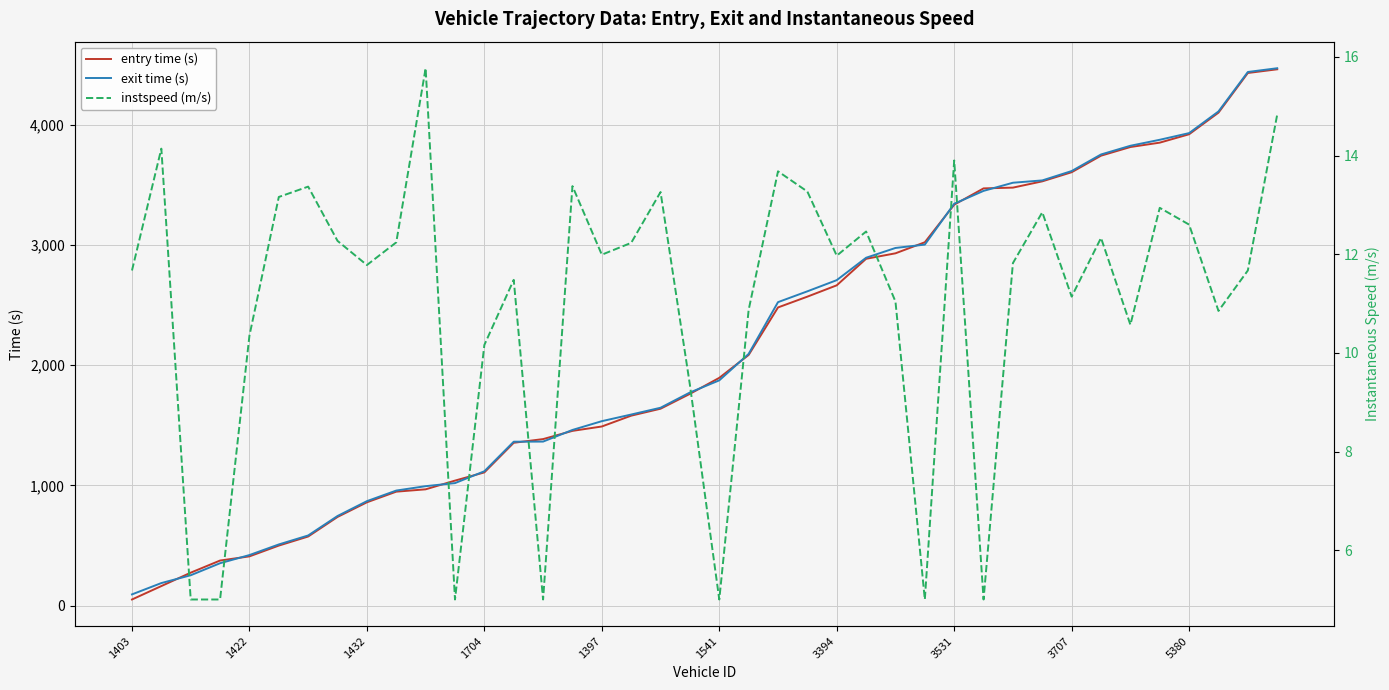

What is the highest value of the exit time (s) series?

4468.1